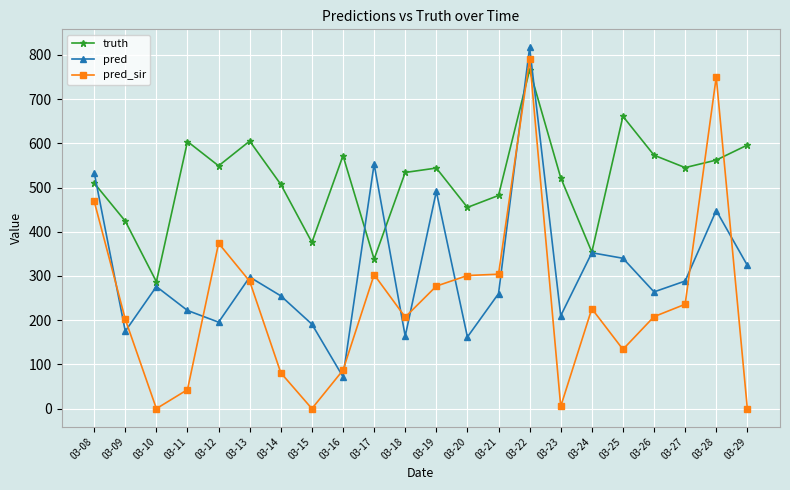

What is the maximum value for pred?

816.8